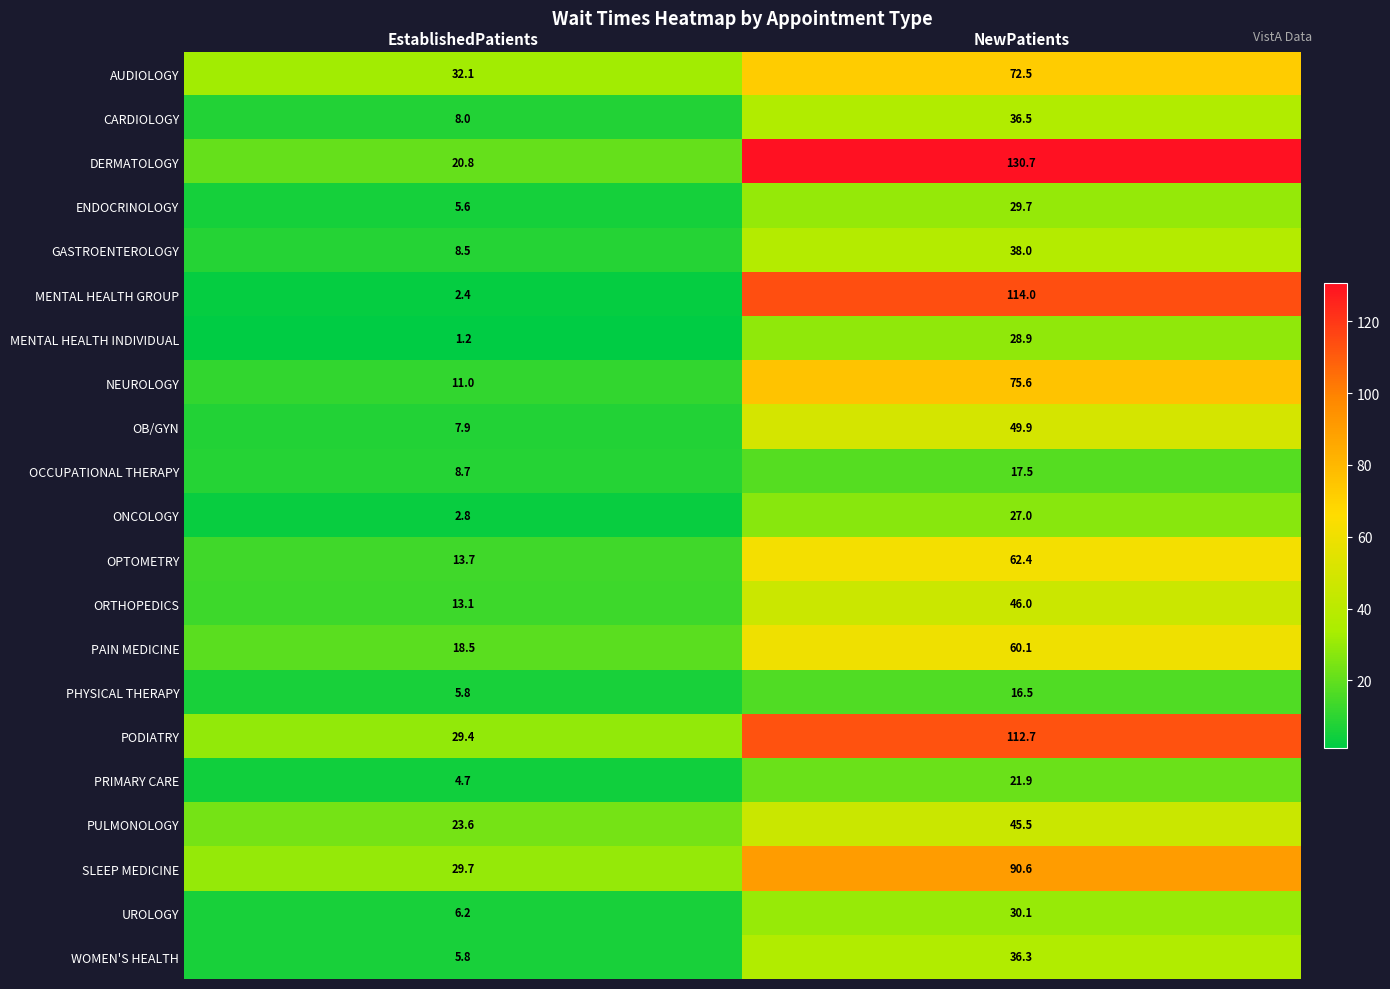

Is it true that OB/GYN equals 7.9 at EstablishedPatients?

True